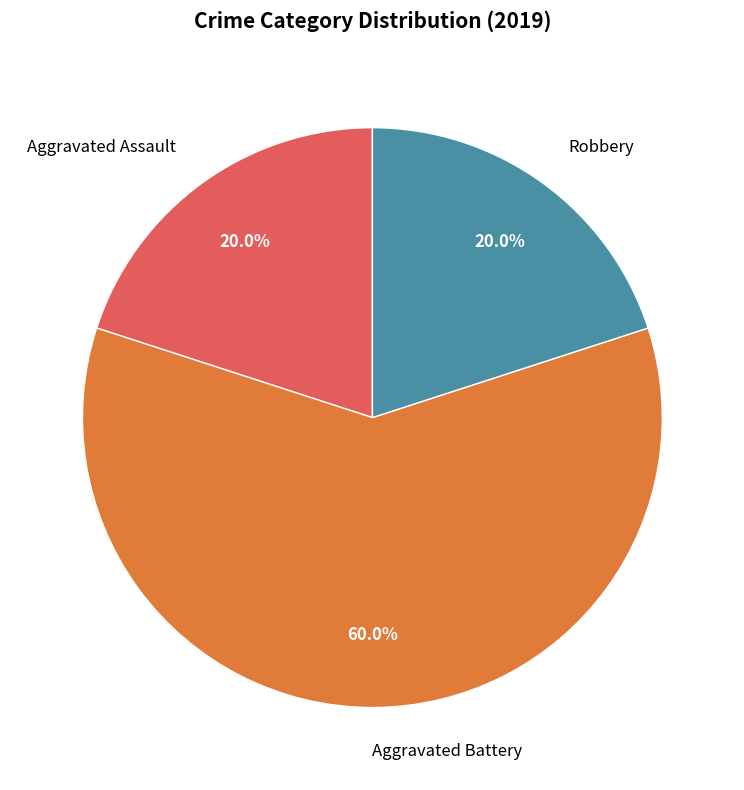

The Aggravated Assault slice represents 20% of the pie. True or false?

True